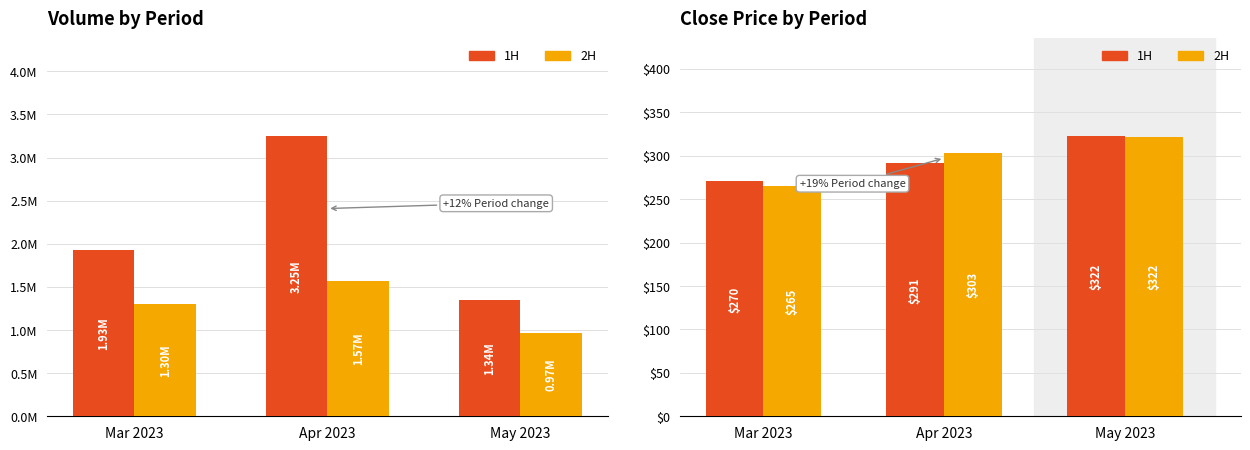

At which label is 2H closest to 293?

Apr 2023